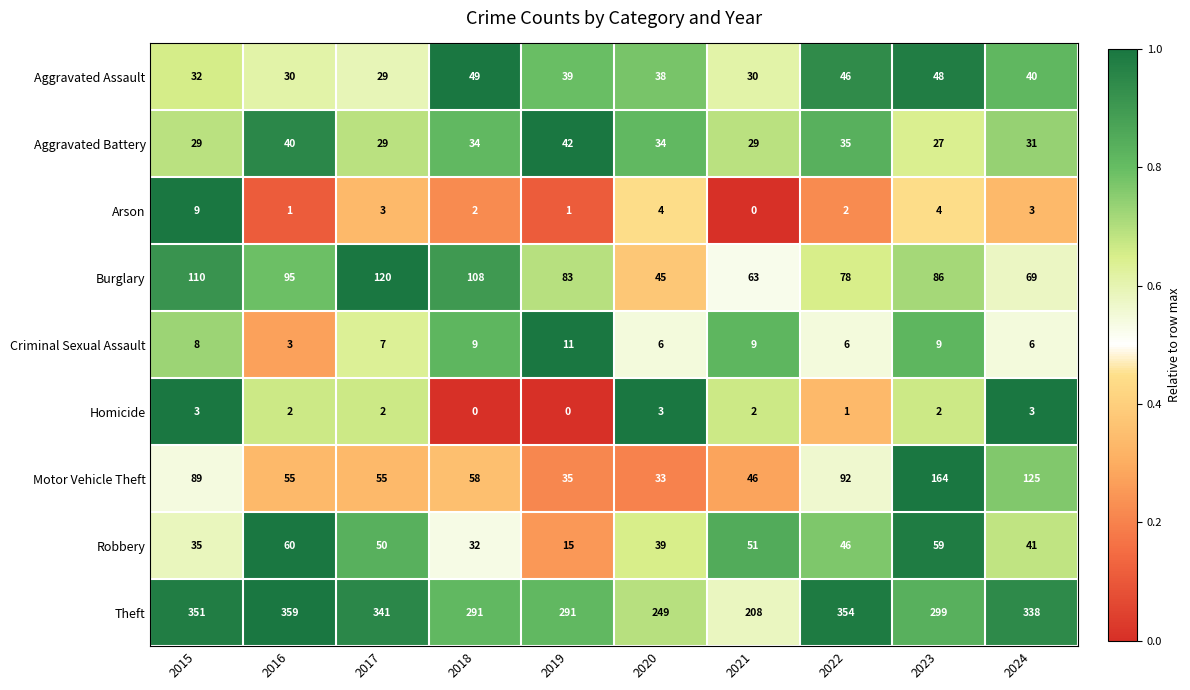

What is the maximum value shown in the chart?

359